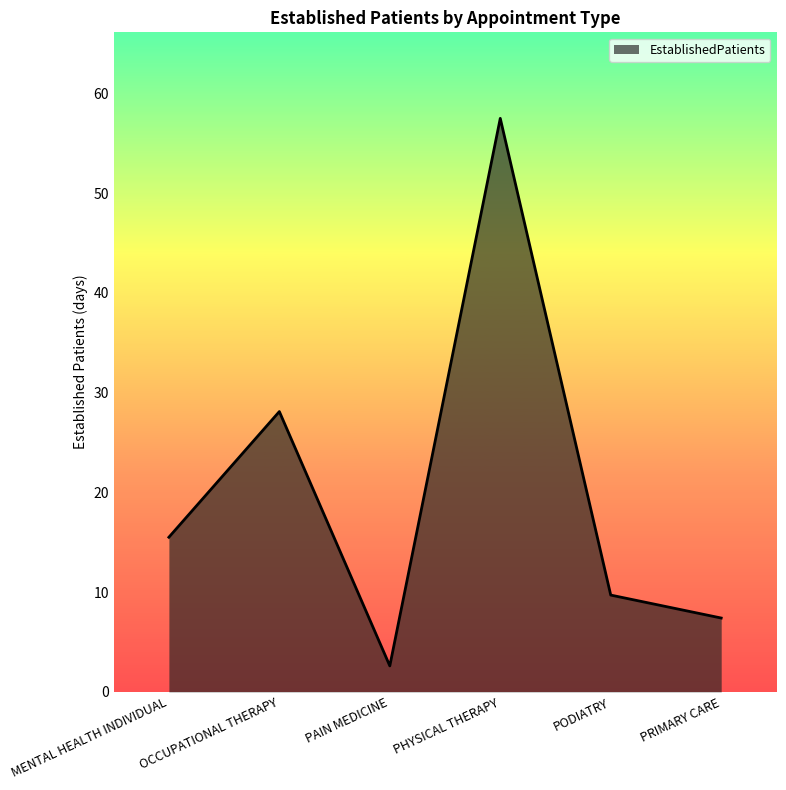

At which category does the data reach its first local valley?

PAIN MEDICINE